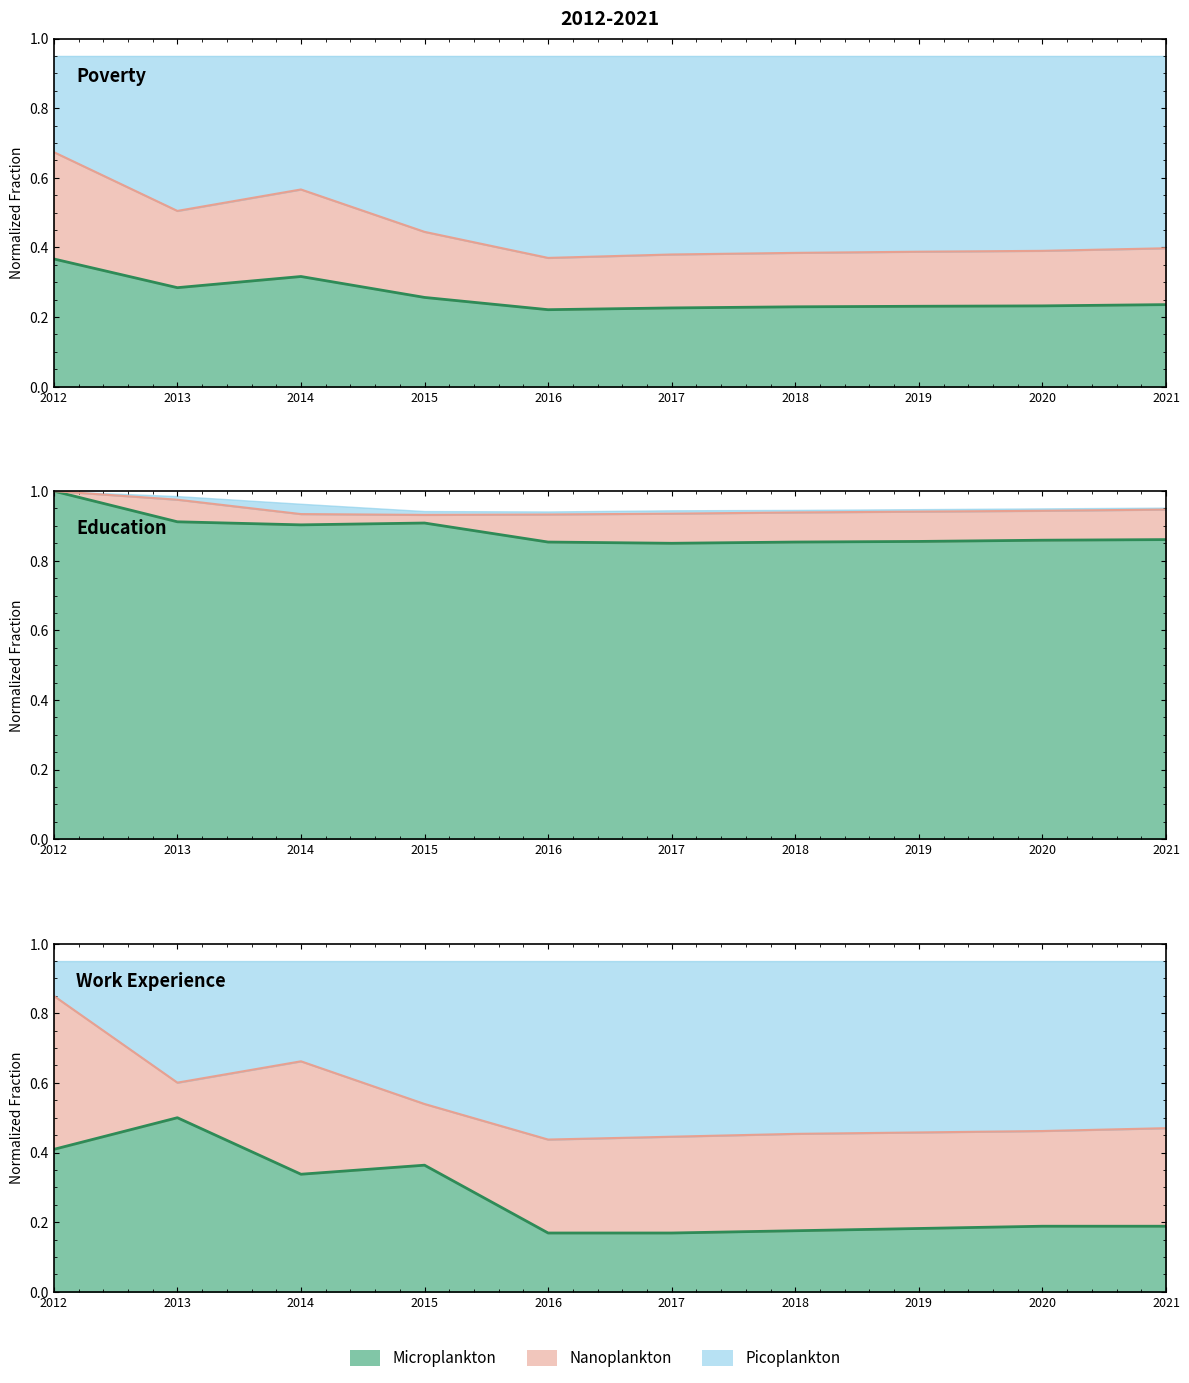

The Education series shows 0.5 at 2020. True or false?

False